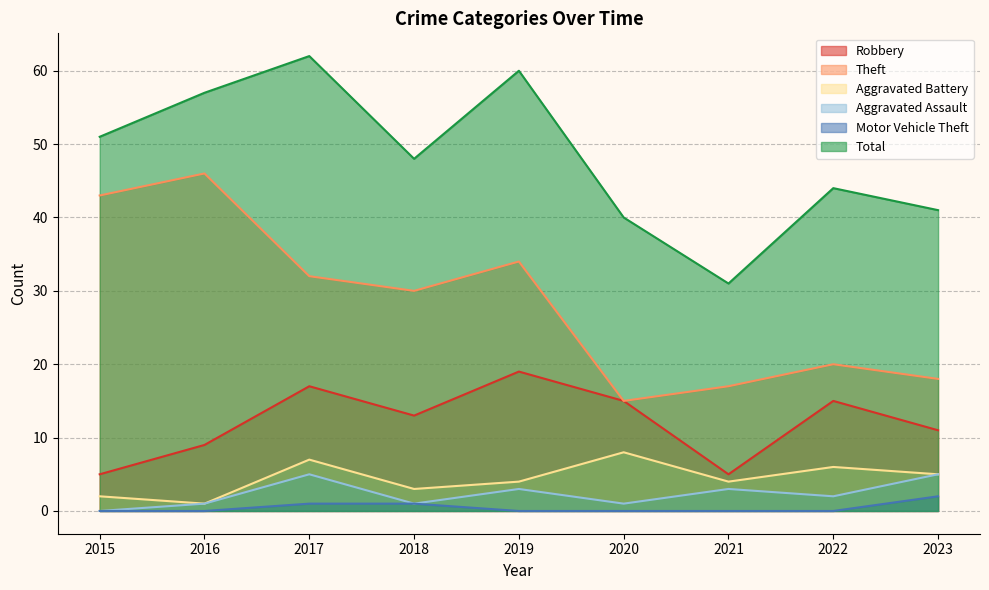

True or false: Aggravated Battery and Robbery cross at least once.

False